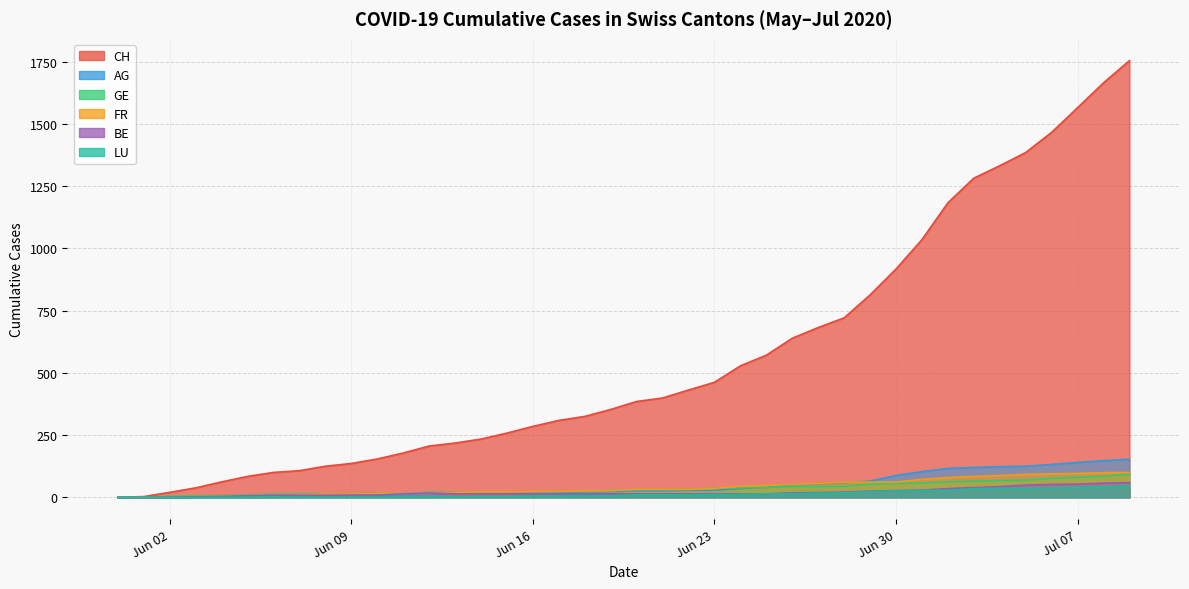

True or false: LU has more than 2 interior local peaks.

False